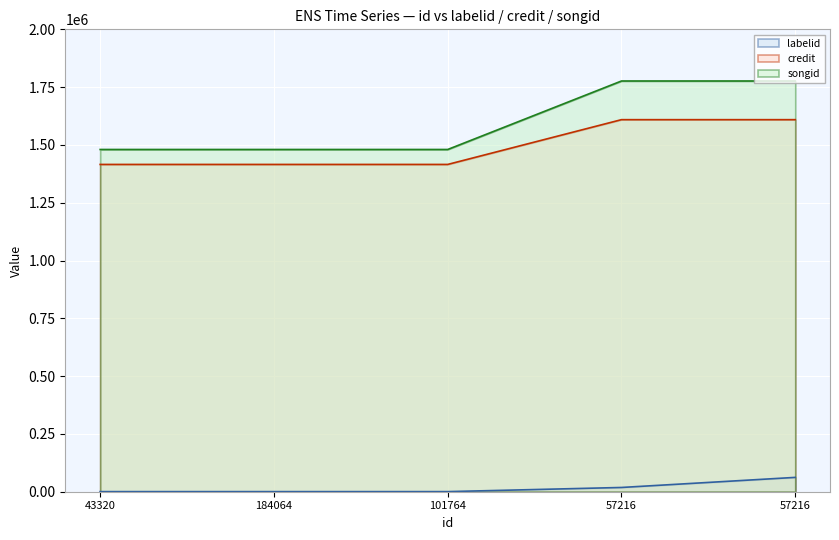

What is the difference between the maximum and minimum values in the credit series?

193650